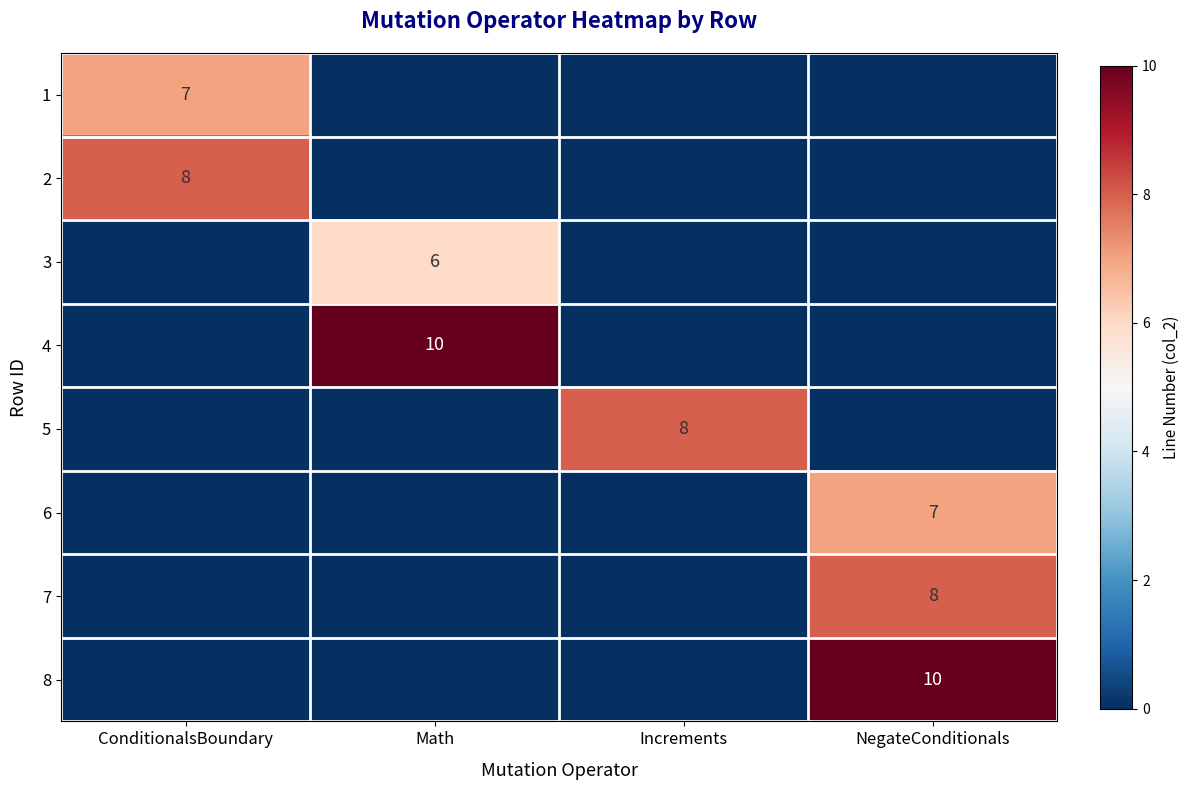

Between NegateConditionals and Math, which is larger?

NegateConditionals